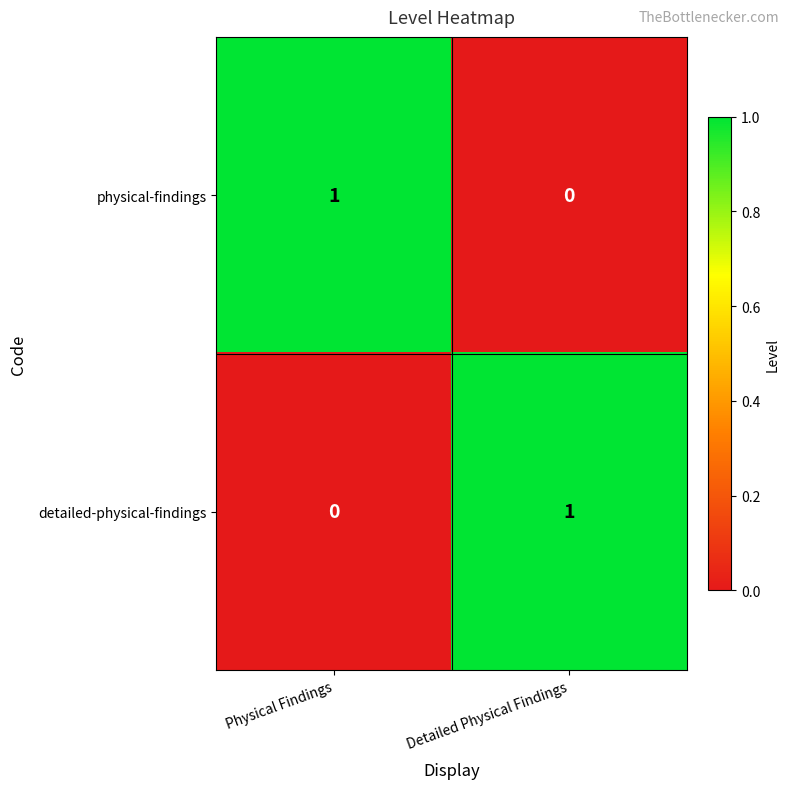

Which category has the lowest value in the detailed-physical-findings series?

Physical Findings